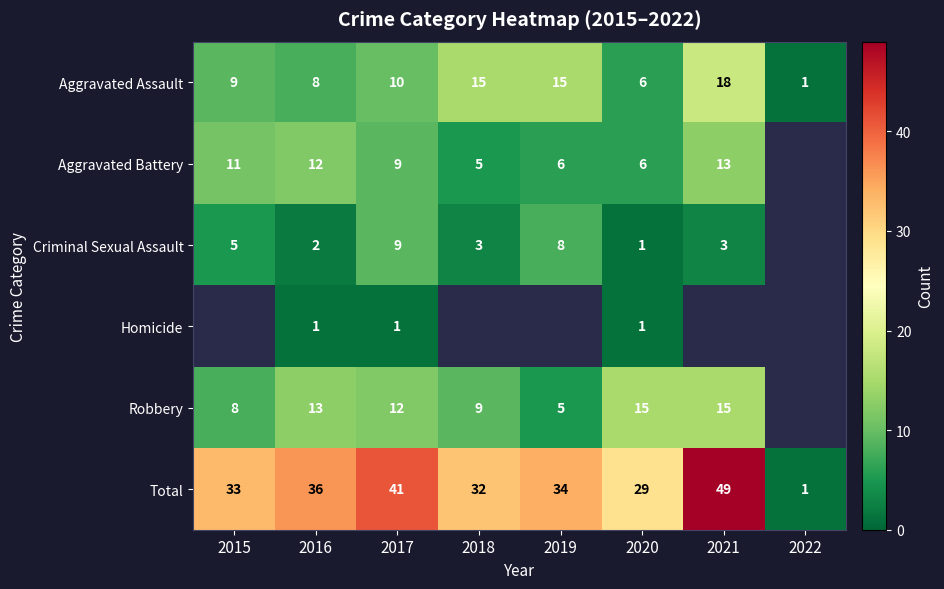

The Aggravated Battery series shows 2 at 2017. True or false?

False